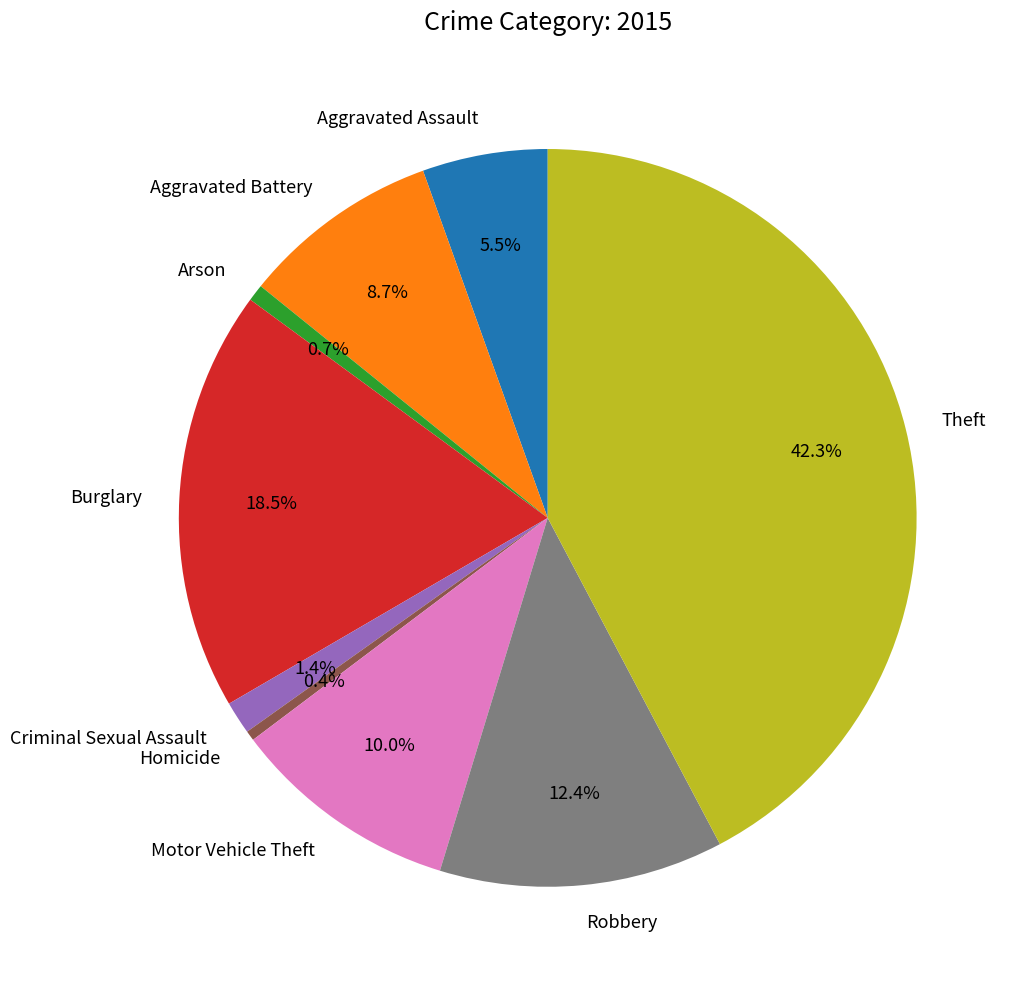

What portion of the pie excludes Homicide?

99.6%